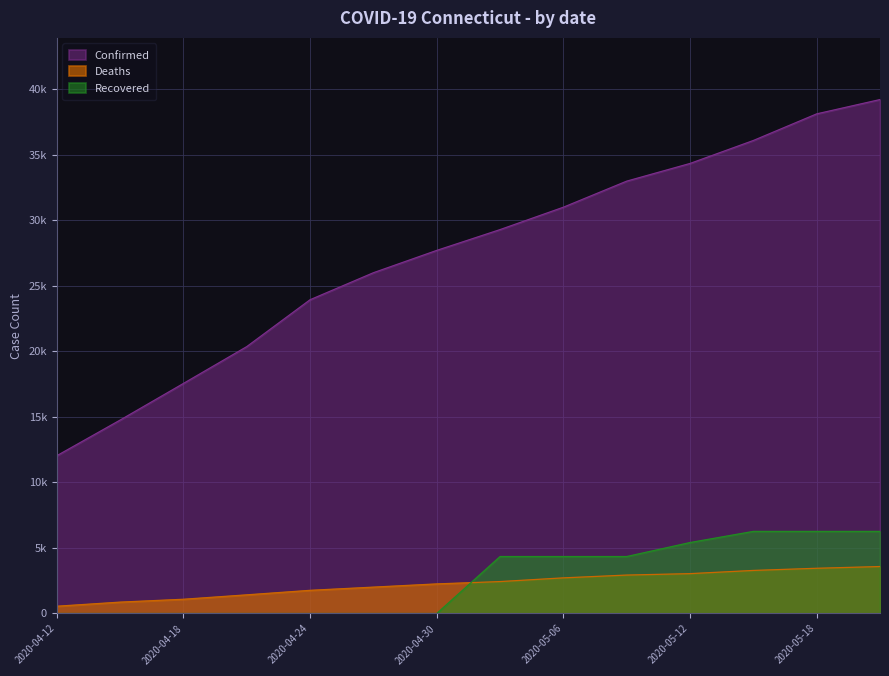

Where does the Recovered series first go above 4346?

2020-05-12